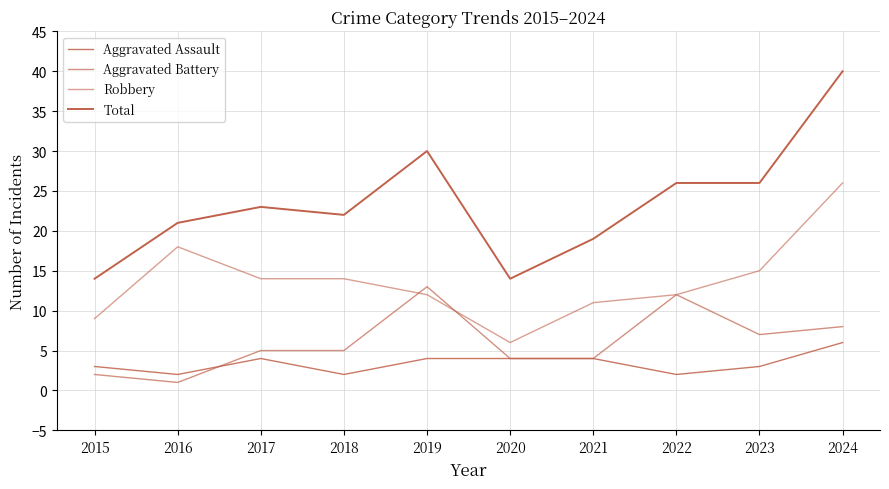

Is this an area chart (filled region under the line)?

No